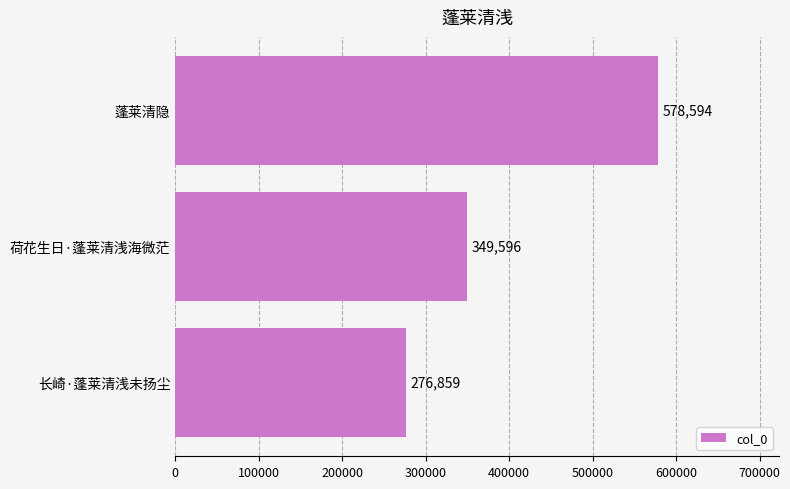

Reading bottom to top, what are all the values shown in this chart?

长崎·蓬莱清浅未扬尘=276859	荷花生日·蓬莱清浅海微茫=349596	蓬莱清隐=578594